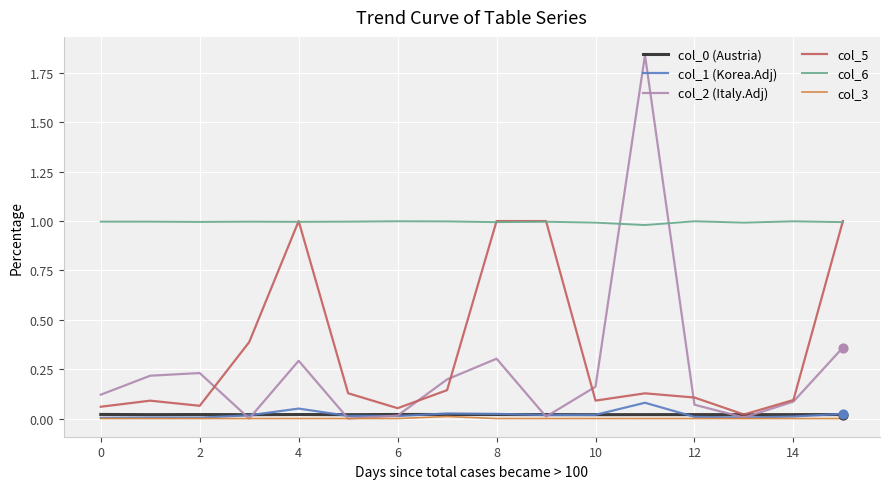

Which series has the largest total across all categories?

col_6